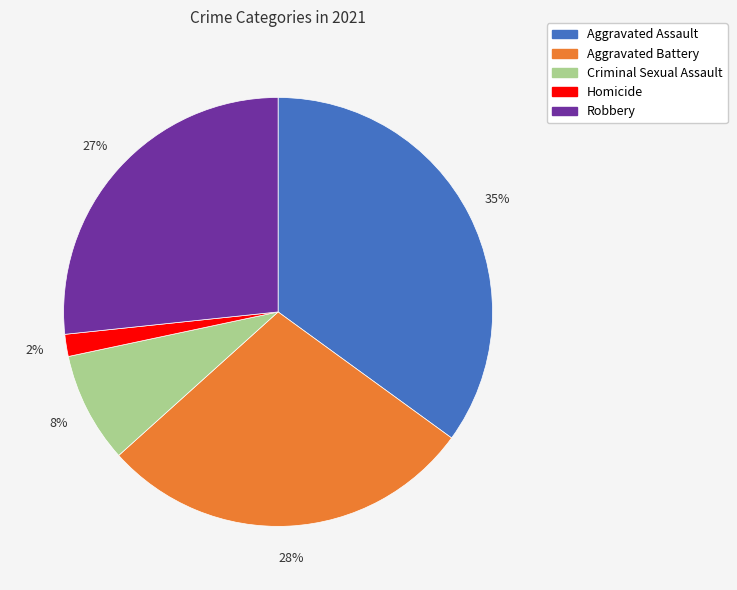

To the nearest percent, what is the average slice percentage?

20%